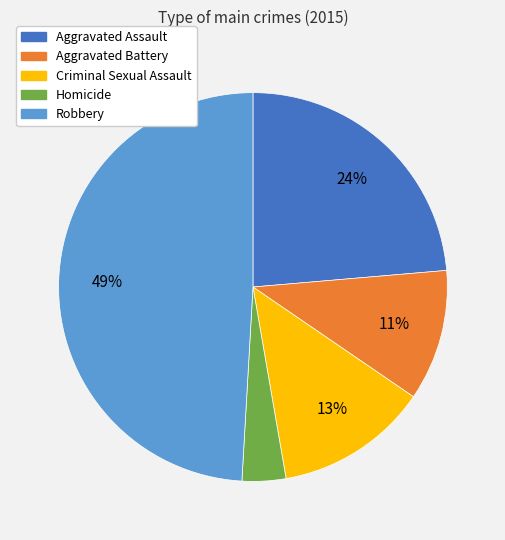

Is there a majority slice in this chart?

No